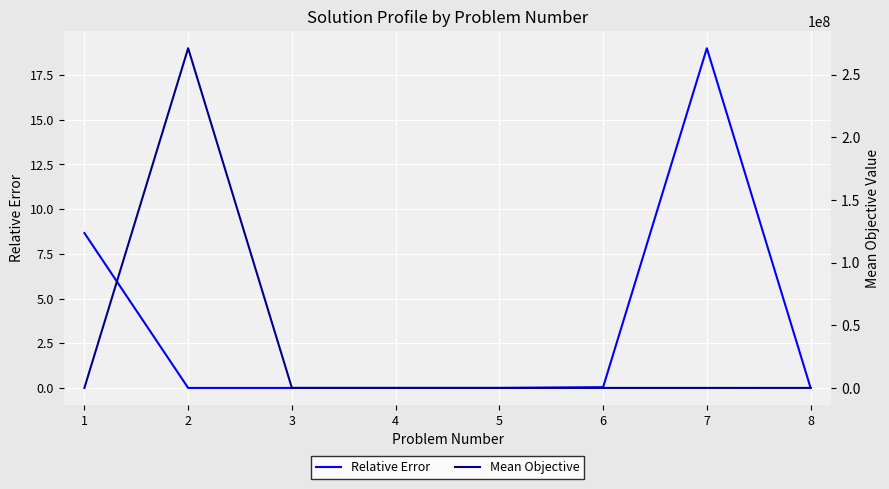

Between 8 and 7, which is larger?

7